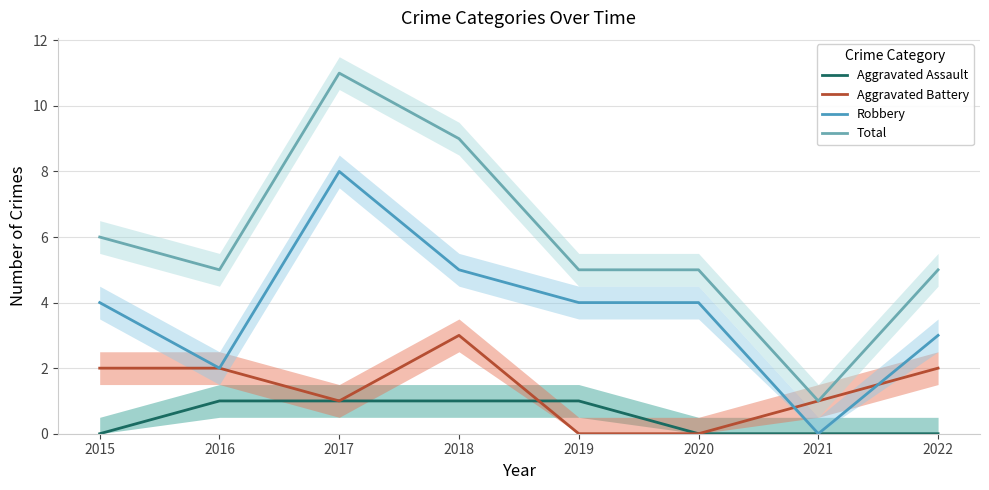

True or false: Aggravated Assault and Total intersect in this chart.

False